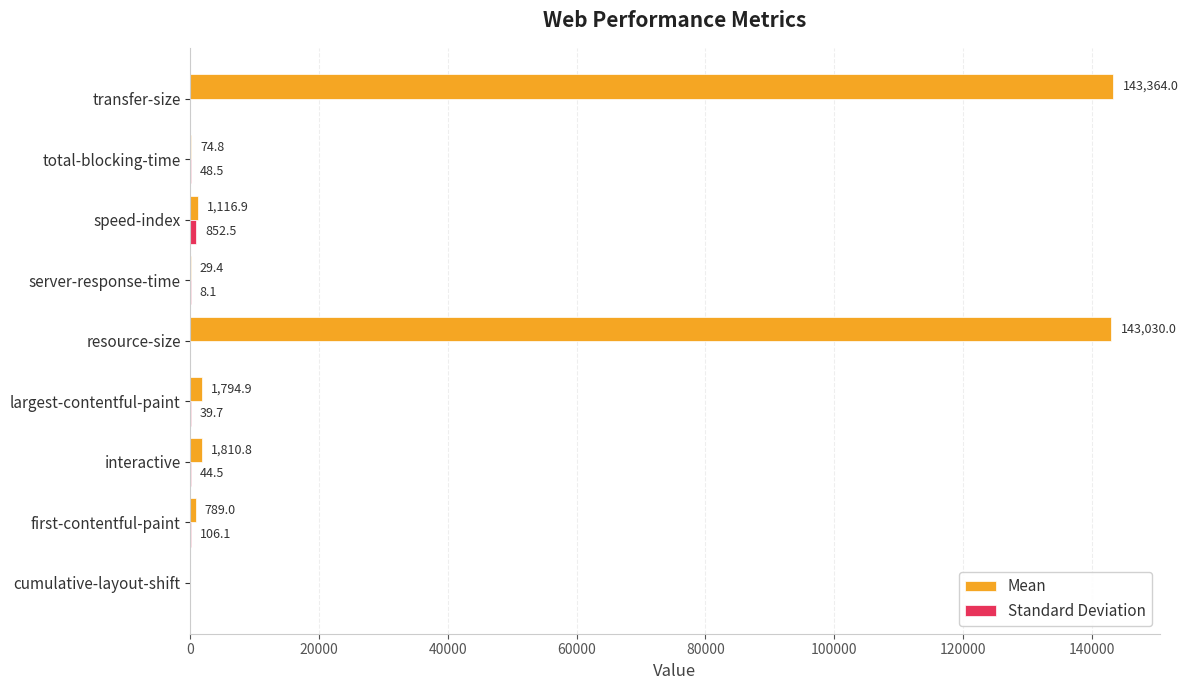

What is the greatest value displayed?

143364.0